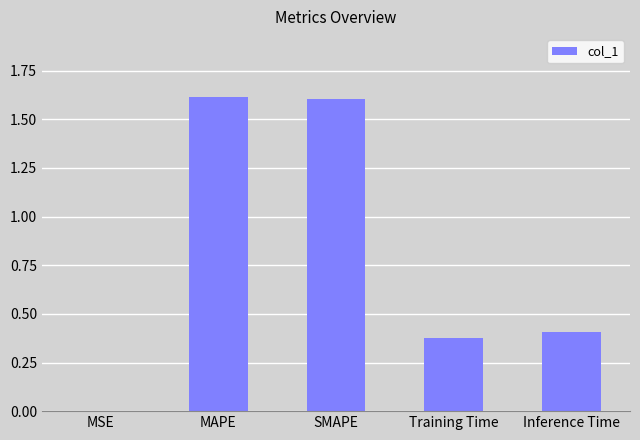

What is the difference between the values at SMAPE and MSE?

1.6